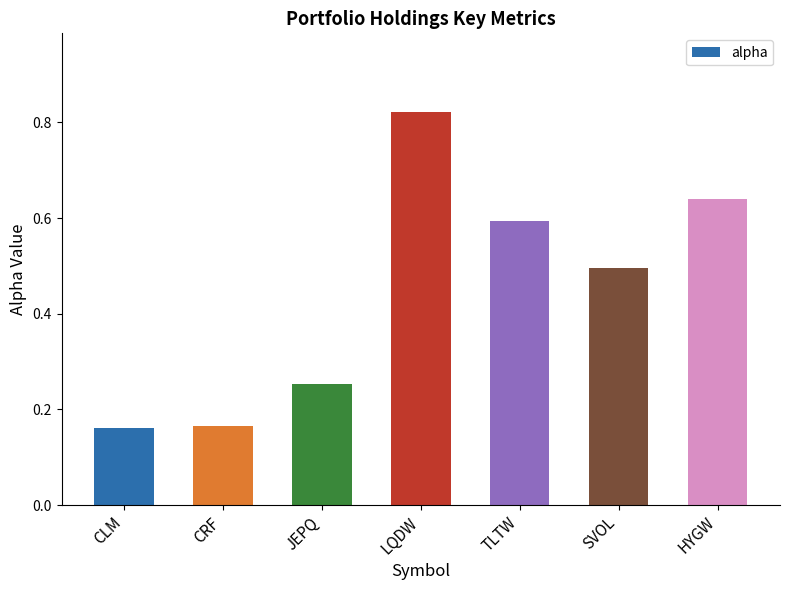

At which category does the chart reach its peak across all series?

LQDW